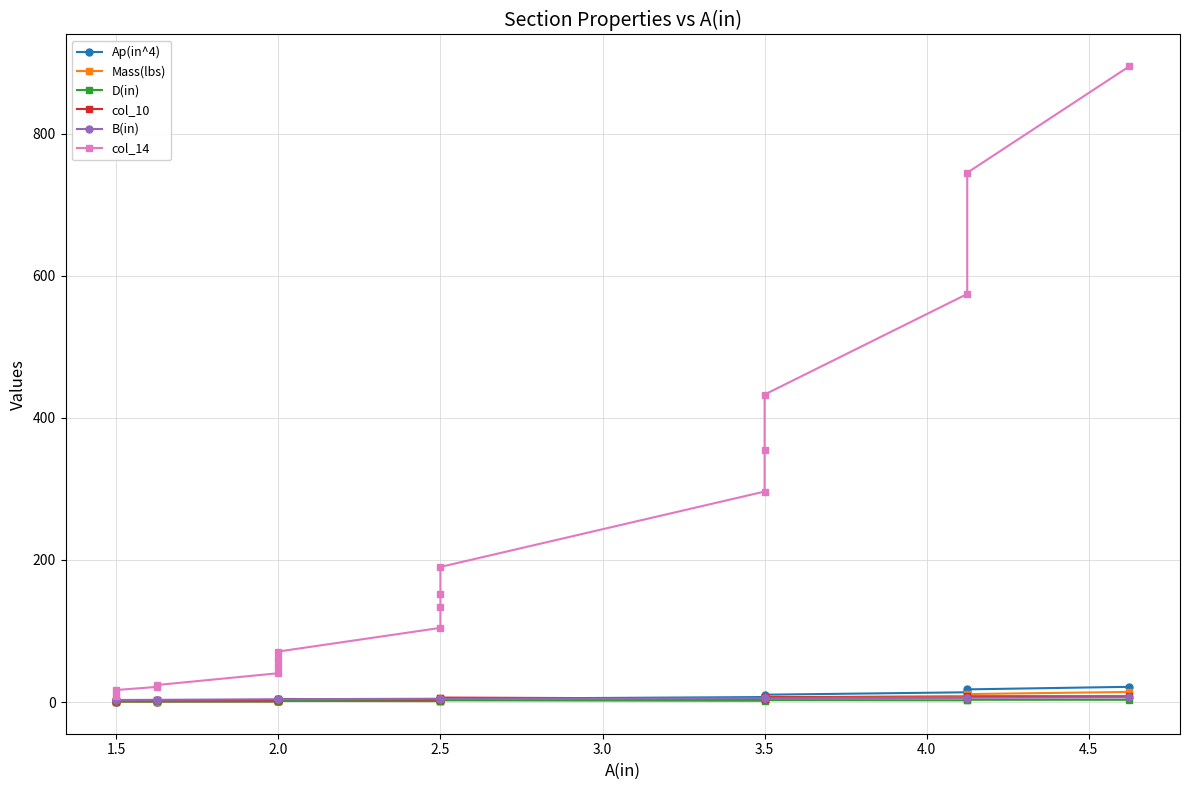

Where does the col_14 series first go above 133?

2.5